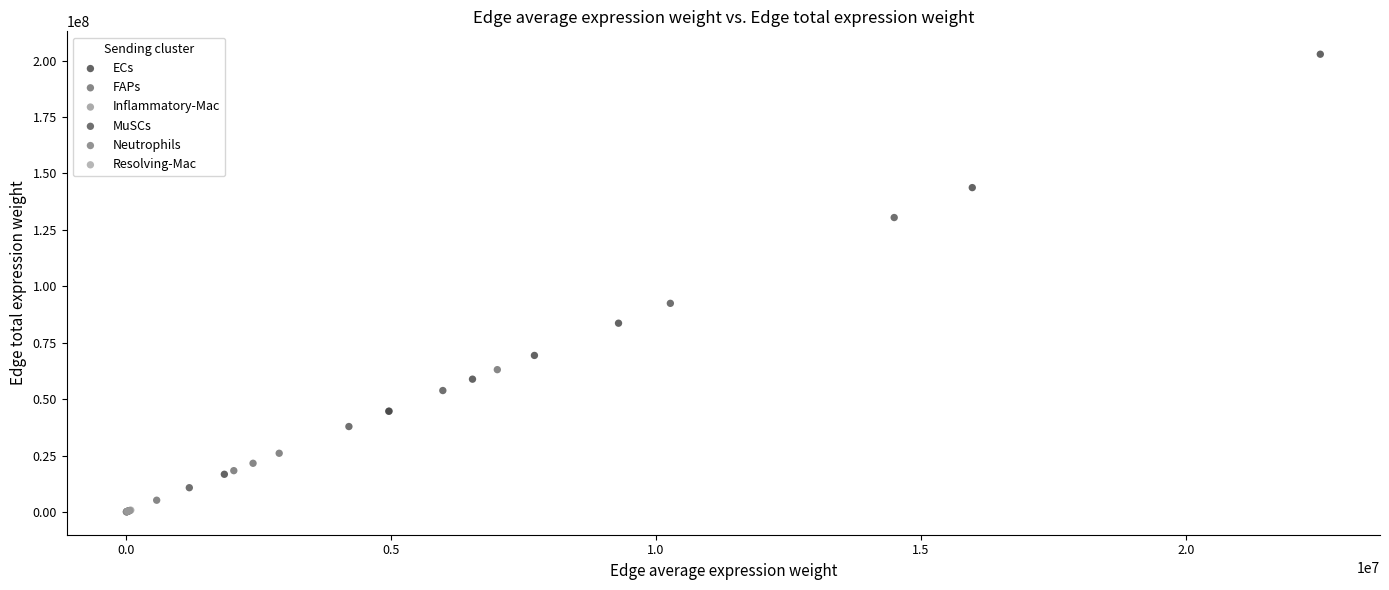

What are all the series names shown in the legend?

ECs, FAPs, Inflammatory-Mac, MuSCs, Neutrophils, Resolving-Mac